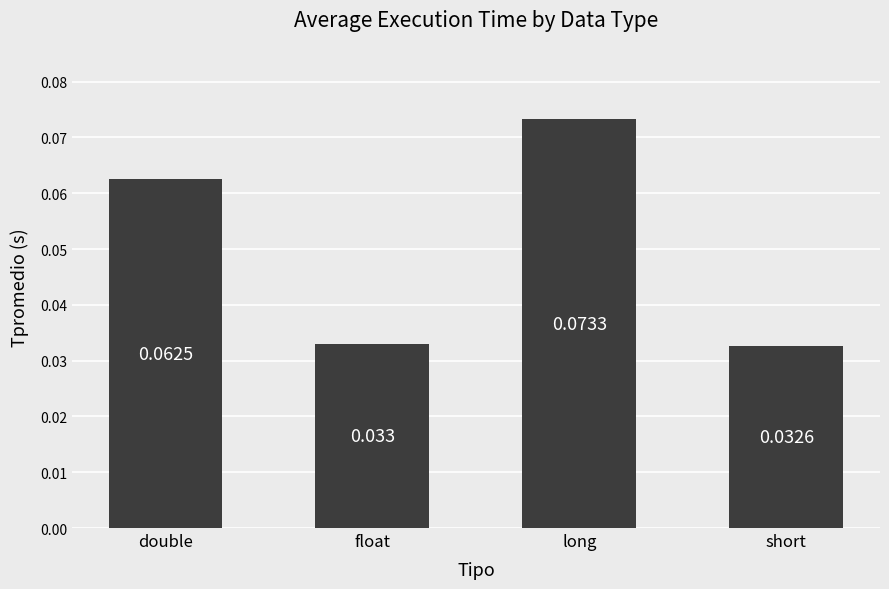

Which label corresponds to the smallest value in the chart?

short